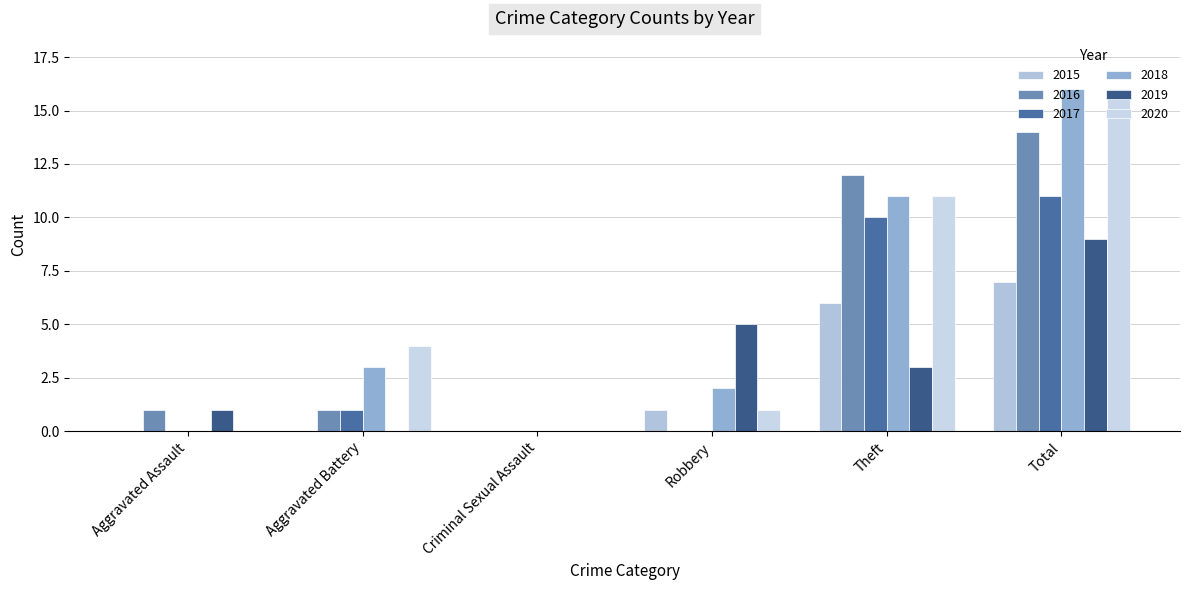

Which has a higher value, Aggravated Battery or Total?

Total